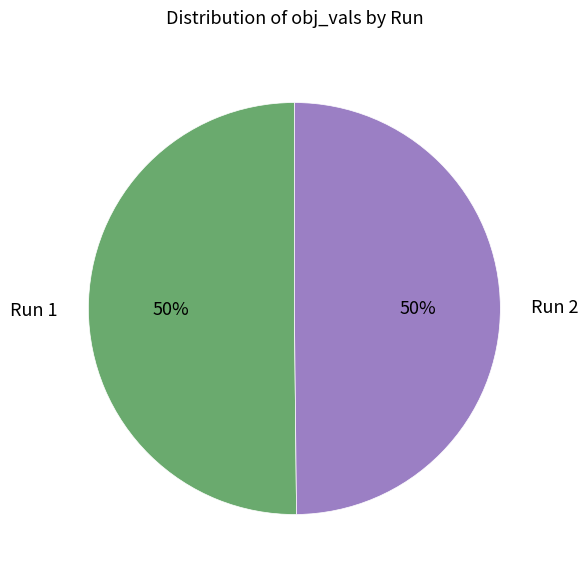

Combined, do Run 1 and Run 2 account for over 50%?

Yes